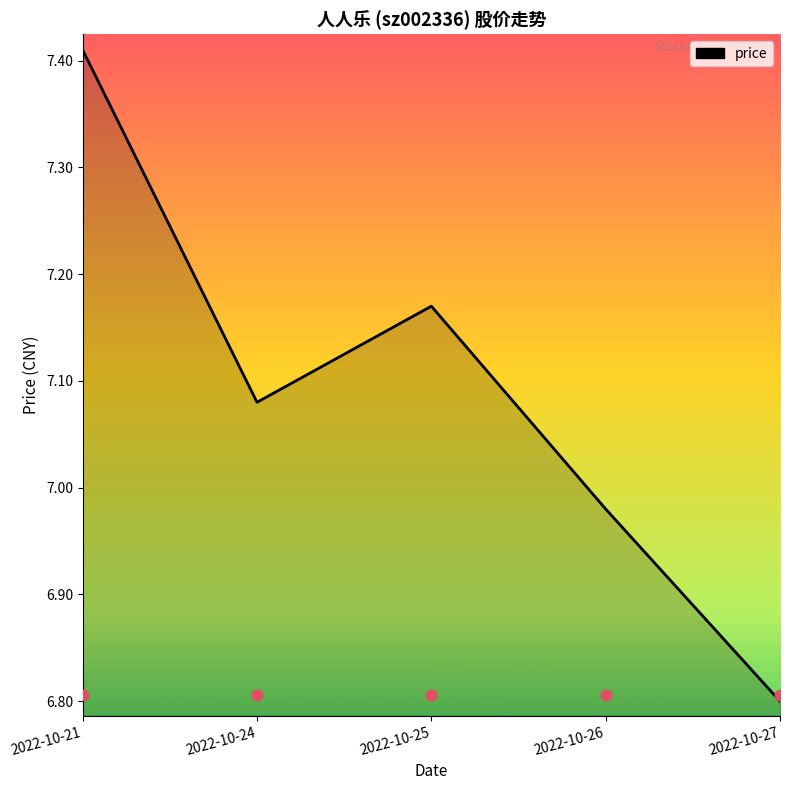

Between 2022-10-24 and 2022-10-27, which is larger?

2022-10-24